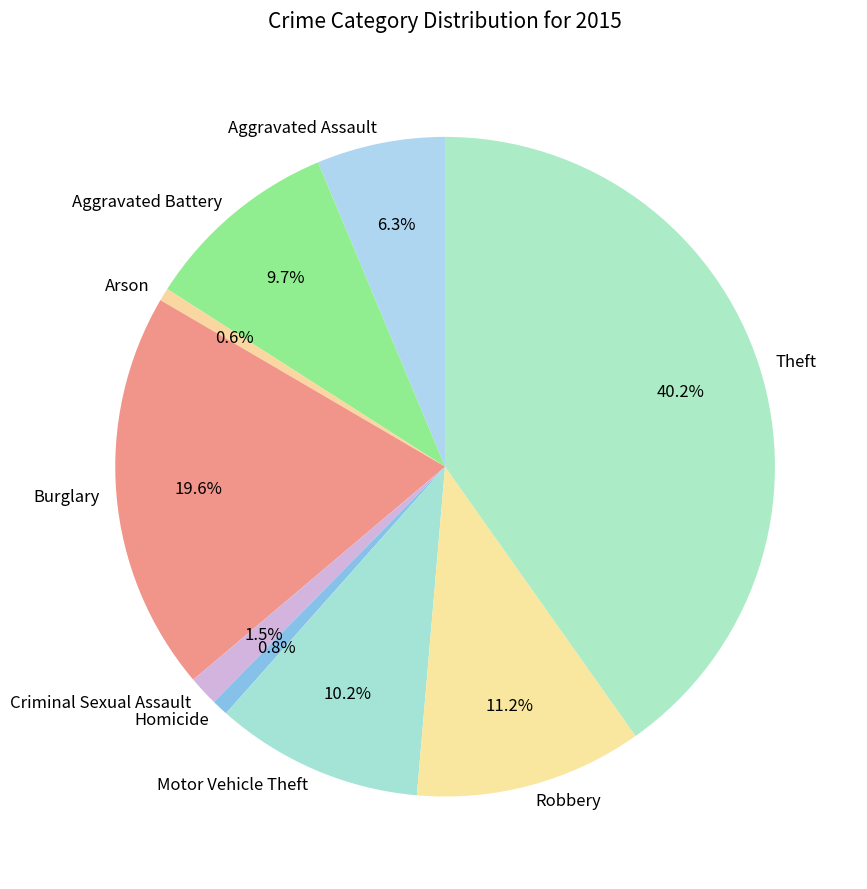

To the nearest percent, what is the average slice percentage?

11%